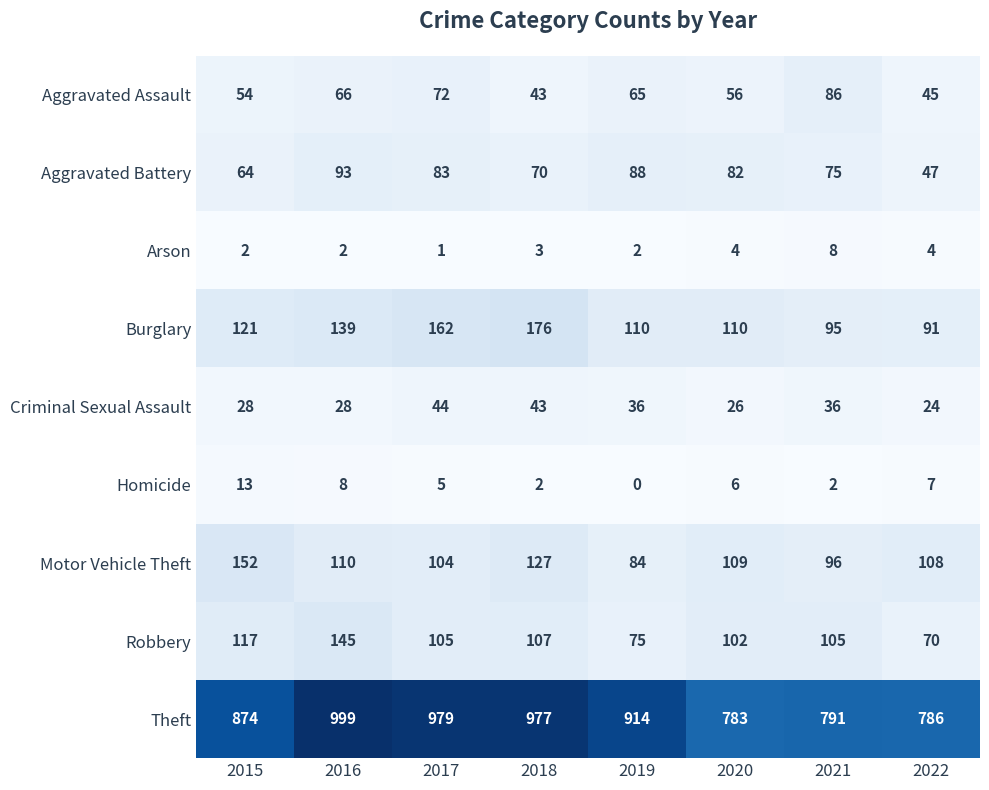

What is the sum of the Aggravated Battery values at 2017 and 2018?

153